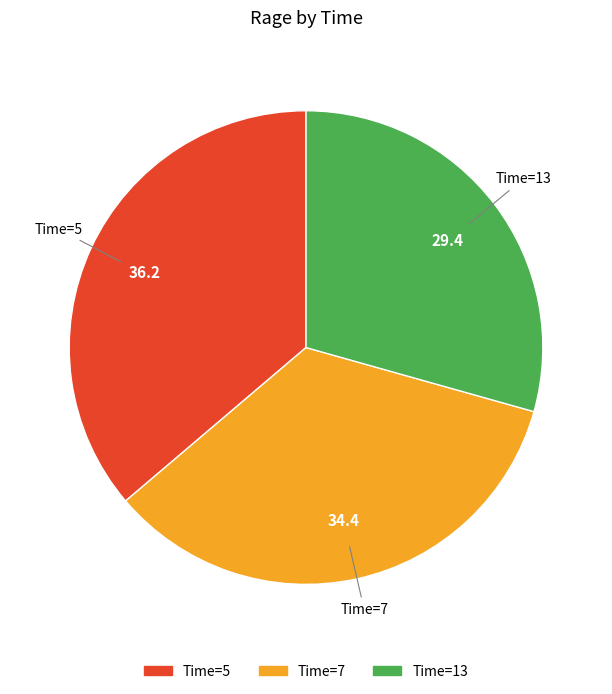

Approximately how many times larger is the value at Time=7 compared to Time=5?

1.0